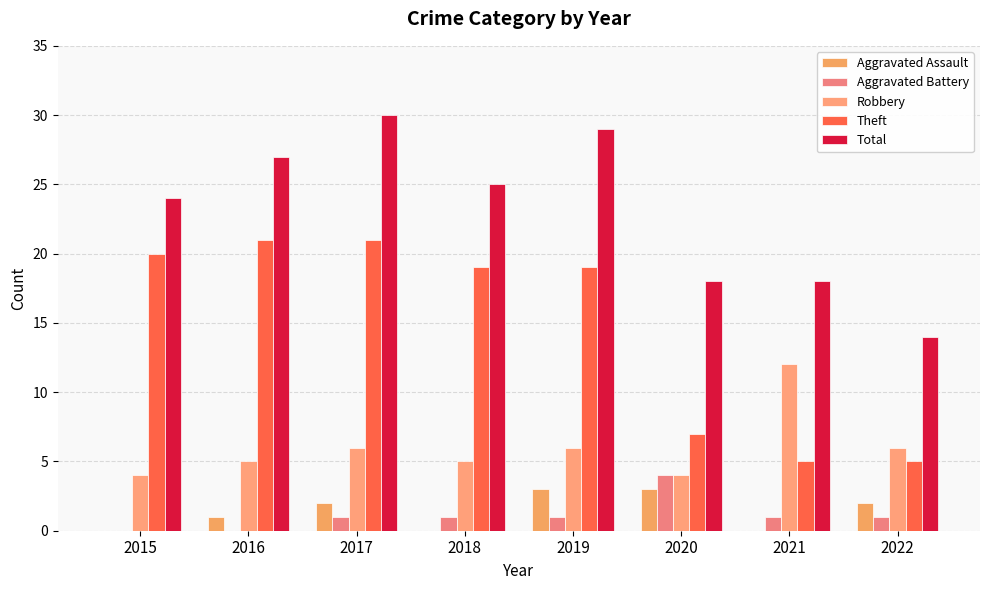

Is it true that Theft equals 5 at 2021?

True